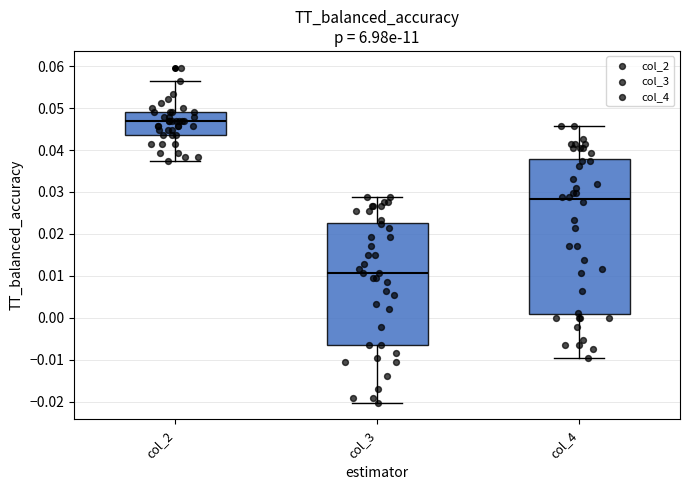

Where does the median line of the box for col_4 sit on the y-axis? The values are not printed on the chart, so give them approximately, as read against the axis.

0.028